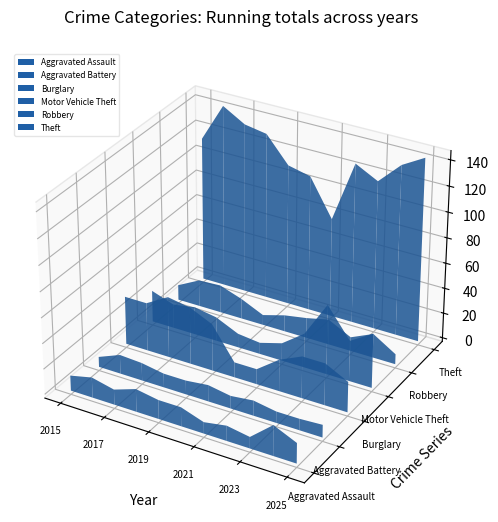

Reading right to left, what are all the values shown in this chart?

Aggravated Assault: 16	24	9	12	9	15	15	18	12	16	12
Aggravated Battery: 10	9	9	12	10	13	11	11	14	15	8
Burglary: 24	33	33	25	12	12	37	45	48	38	38
Motor Vehicle Theft: 43	32	55	27	14	9	11	19	22	19	25
Robbery: 8	19	11	20	16	13	8	16	22	21	12
Theft: 144	134	117	126	78	107	111	131	134	144	114